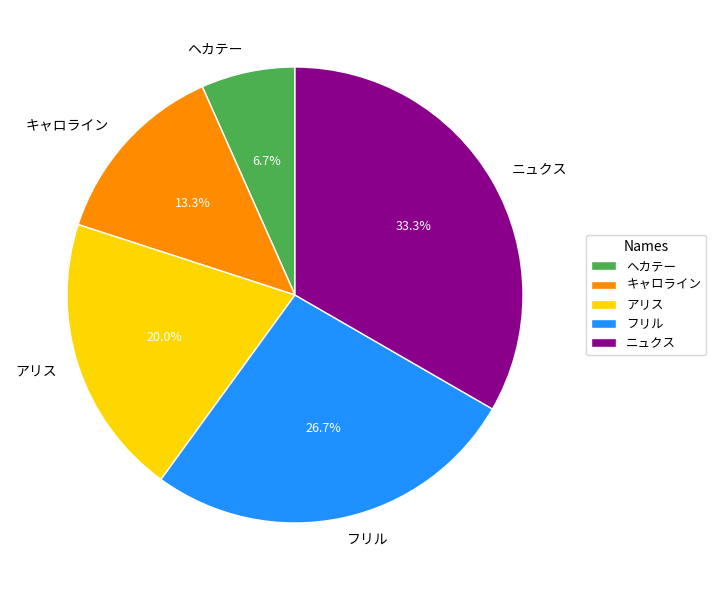

Approximately how many times larger is the value at アリス compared to ヘカテー?

3.0